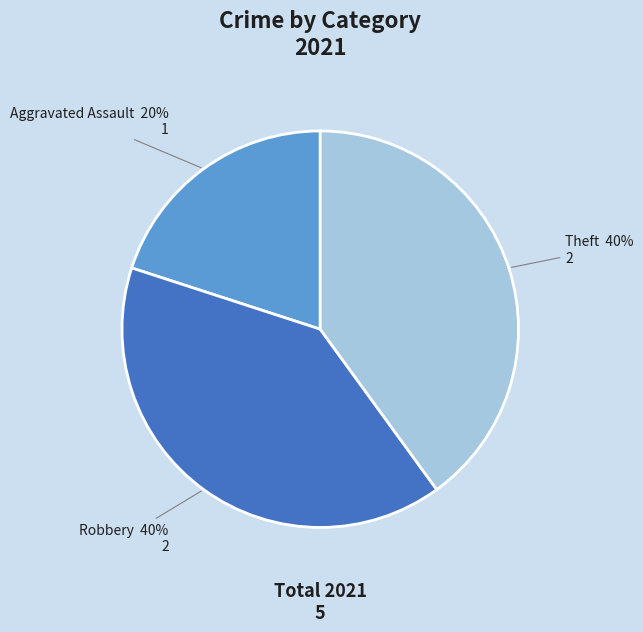

To the nearest percent, what is the average slice percentage?

33%